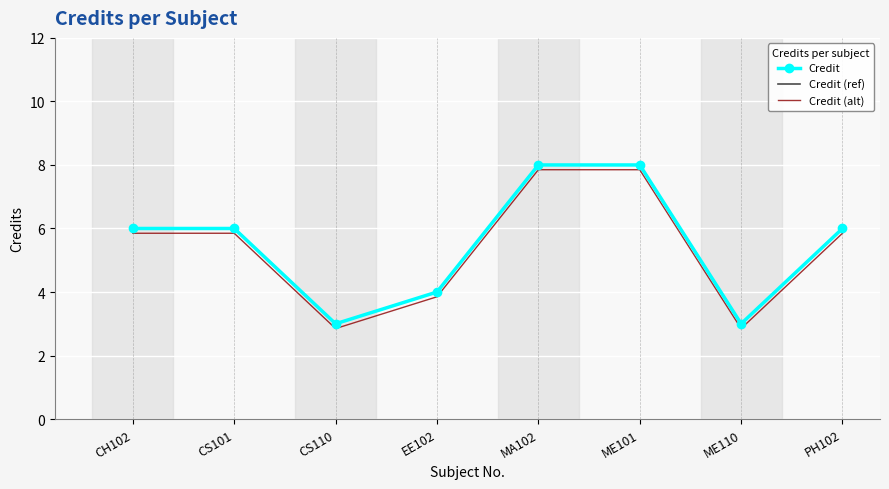

What position from the right is CS101?

7